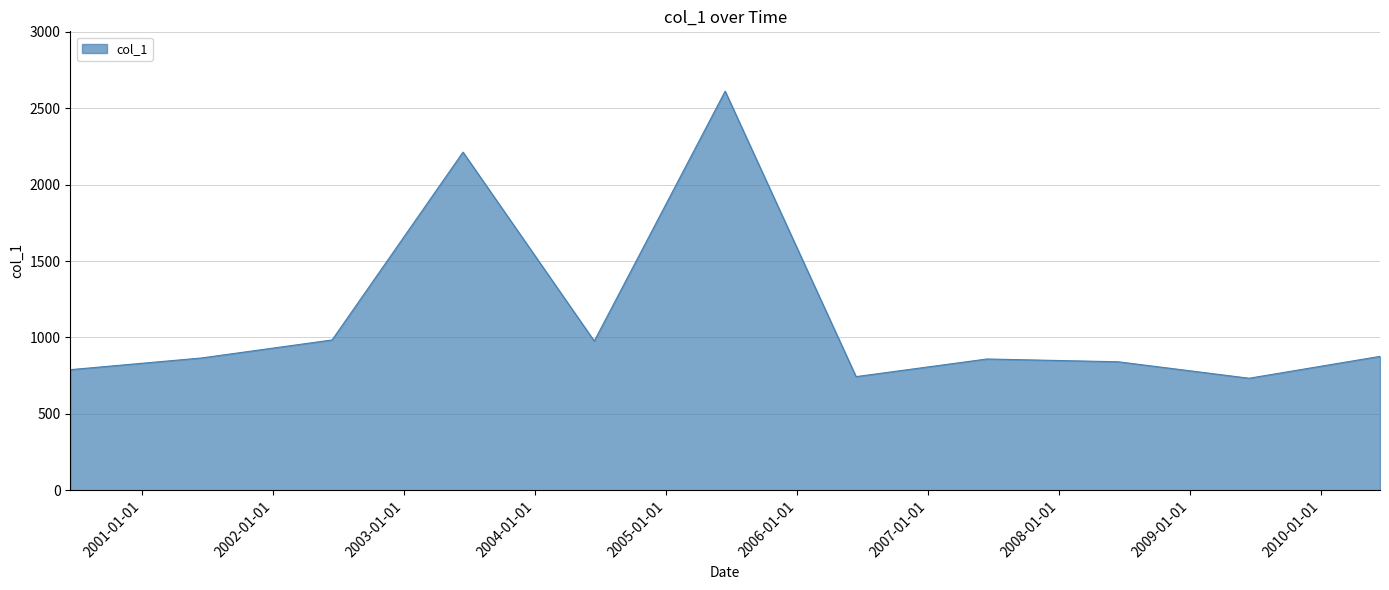

What is the smallest value displayed?

733.2